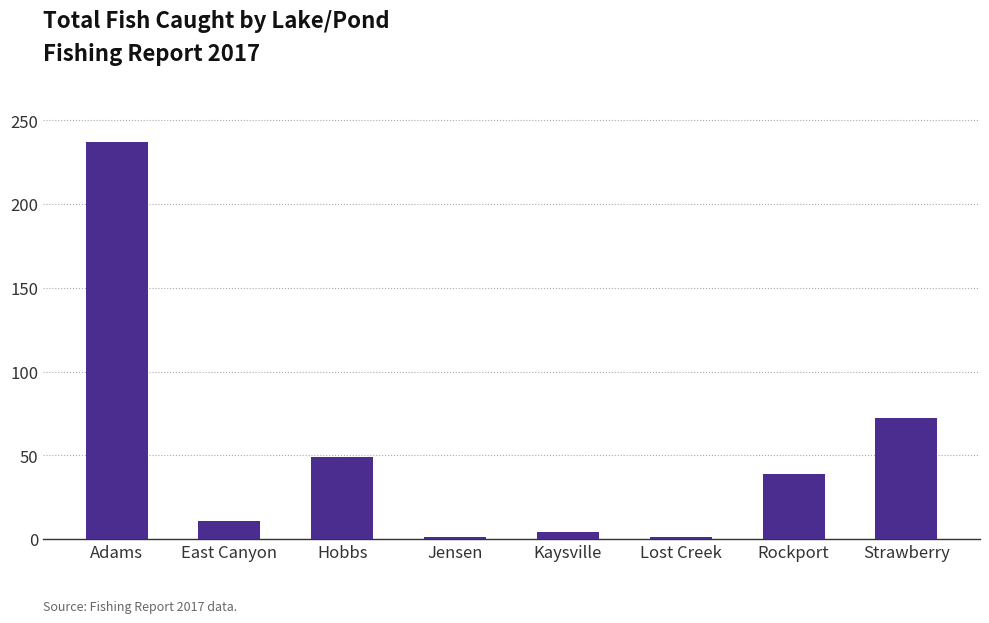

What is the difference between the maximum and minimum values?

236